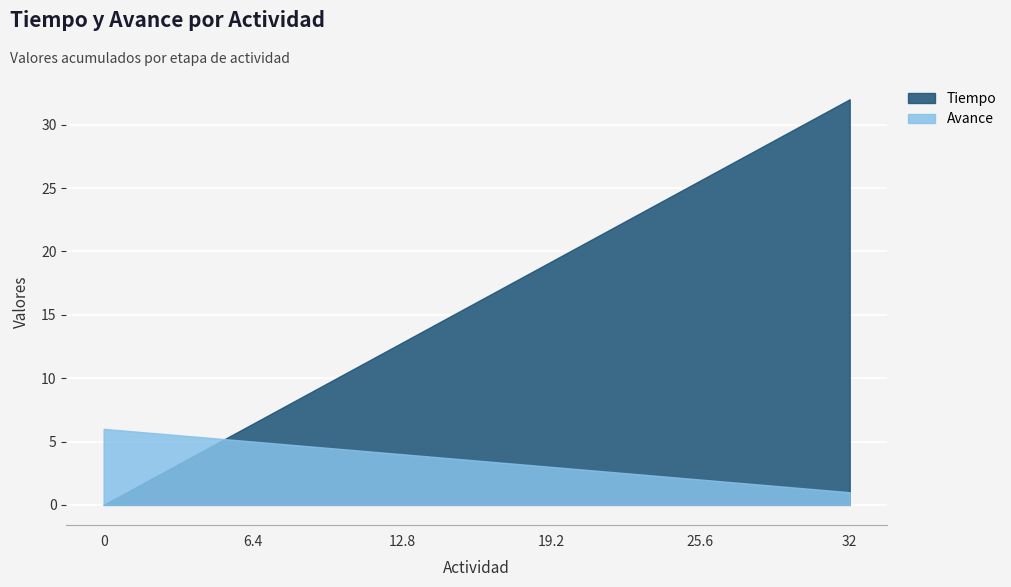

True or false: Avance has more than 0 points higher than both neighbors.

False